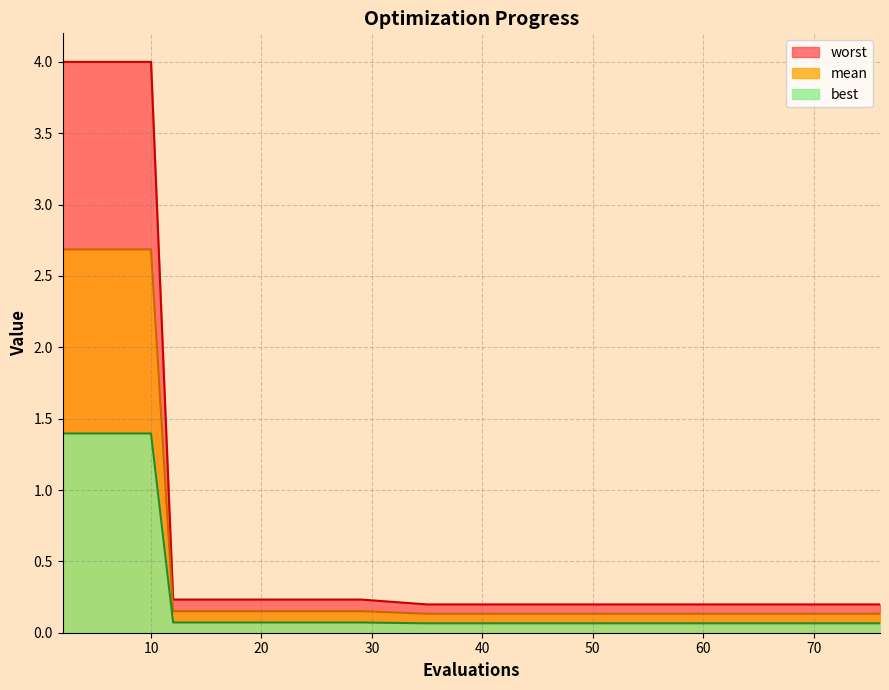

What are all the series names shown in the legend?

worst, mean, best